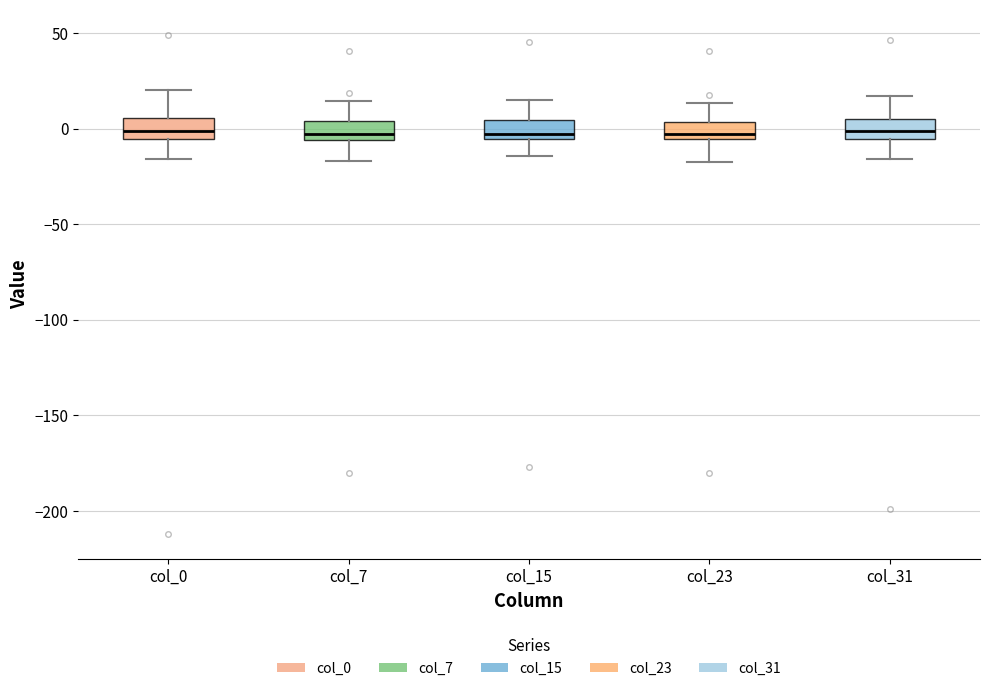

Where is the upper edge of the box for col_31 on the y-axis? The values are not printed on the chart, so give them approximately, as read against the axis.

5